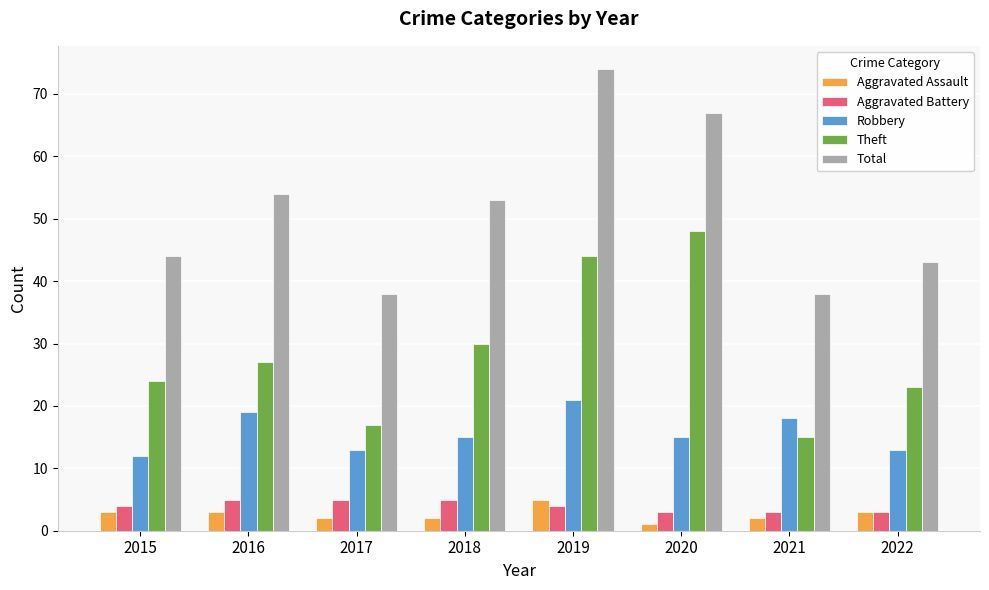

Which category has the highest value in the Aggravated Assault series?

2019